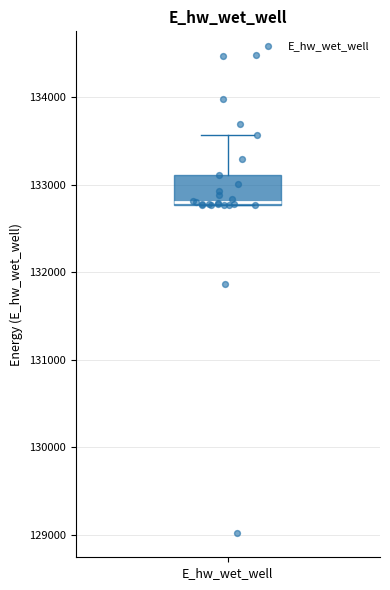

Where does the upper whisker of the box for E_hw_wet_well end on the y-axis? The values are not printed on the chart, so give them approximately, as read against the axis.

133600